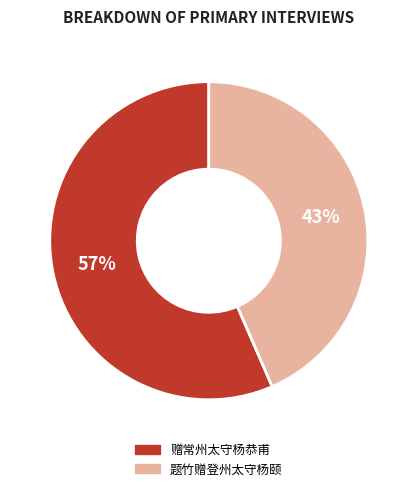

Is it true that 赠常州太守杨恭甫 is 67% of the pie?

False